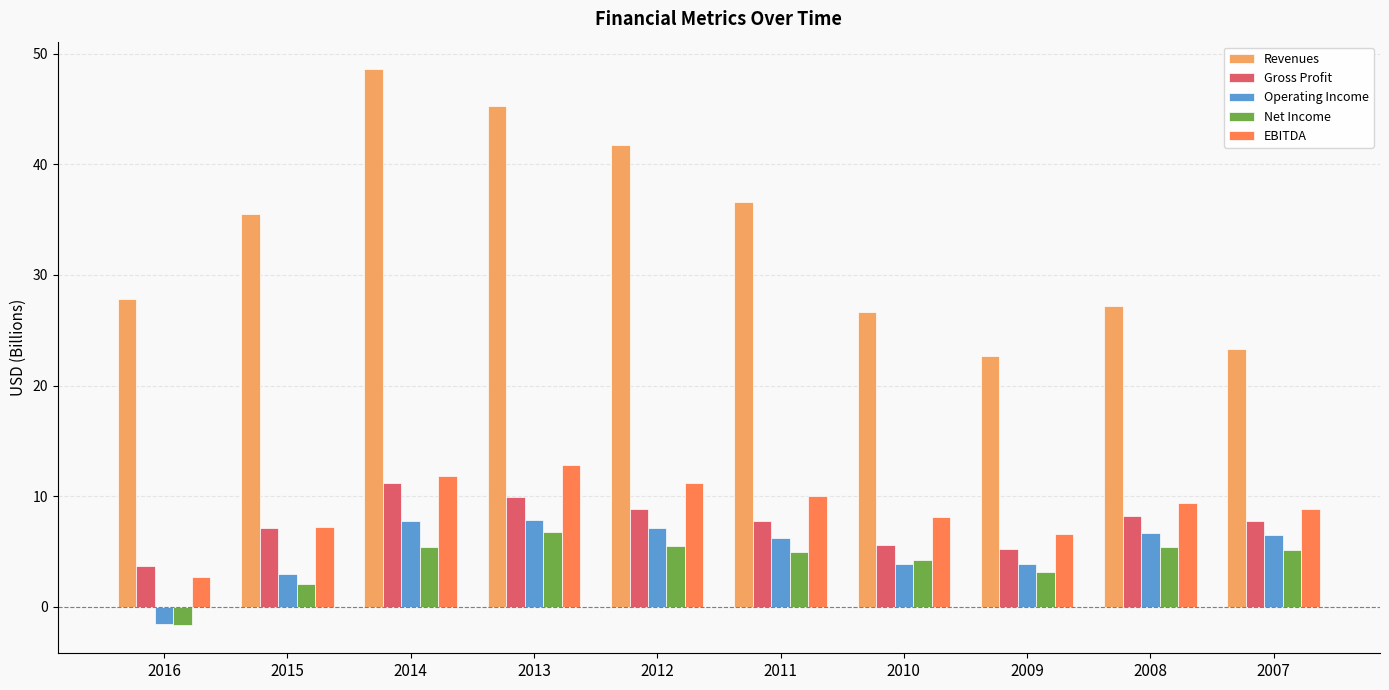

True or false: Gross Profit has a value of 12.5 at 2012.

False